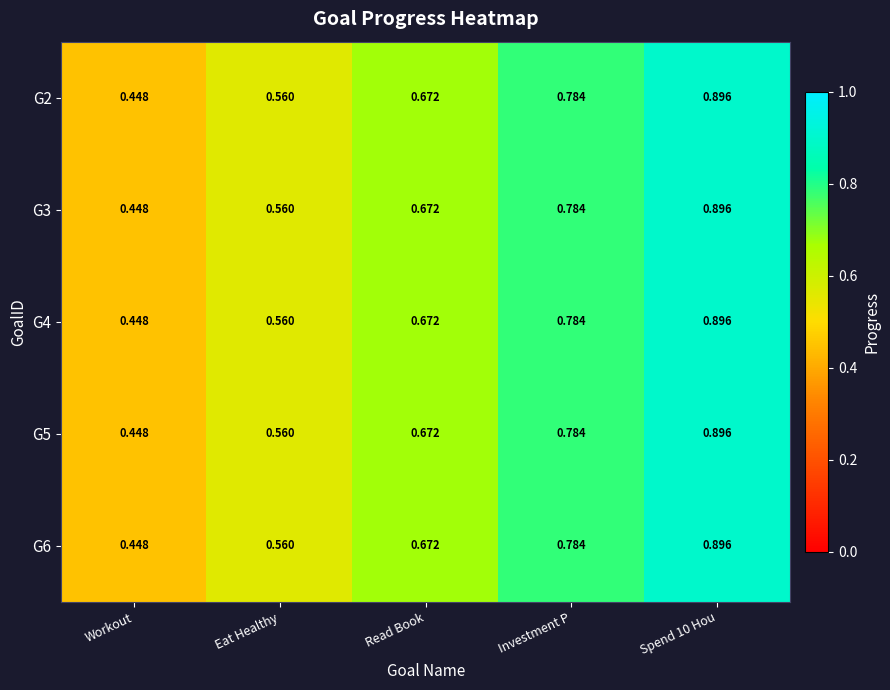

Is the value of G2 at Eat Healthy greater than the value of G4 at Spend 10 Hou?

No